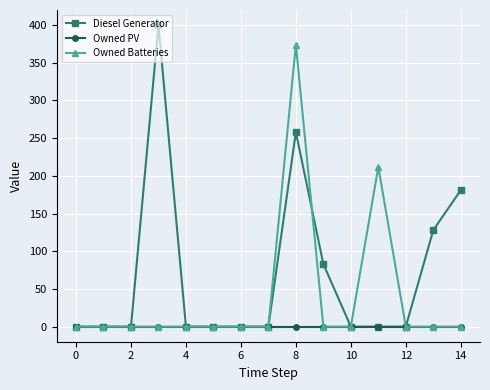

What is the value of the Diesel Generator point at the 9th from the left?

258